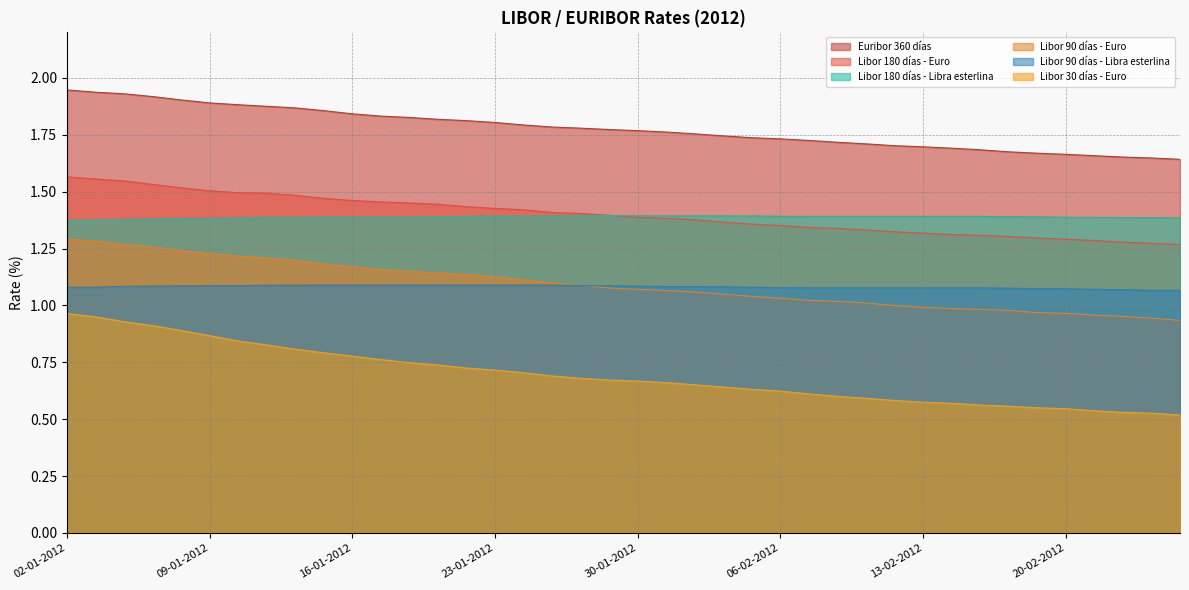

Which series changed the most between 11-01-2012 and 12-01-2012?

Libor 30 días - Euro